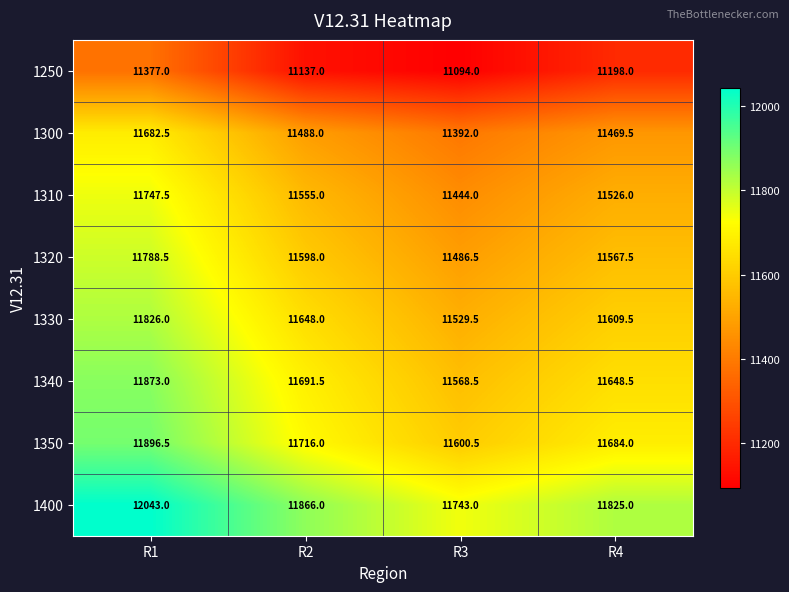

What is the sum of the 1320 values at R2 and R1?

23386.5